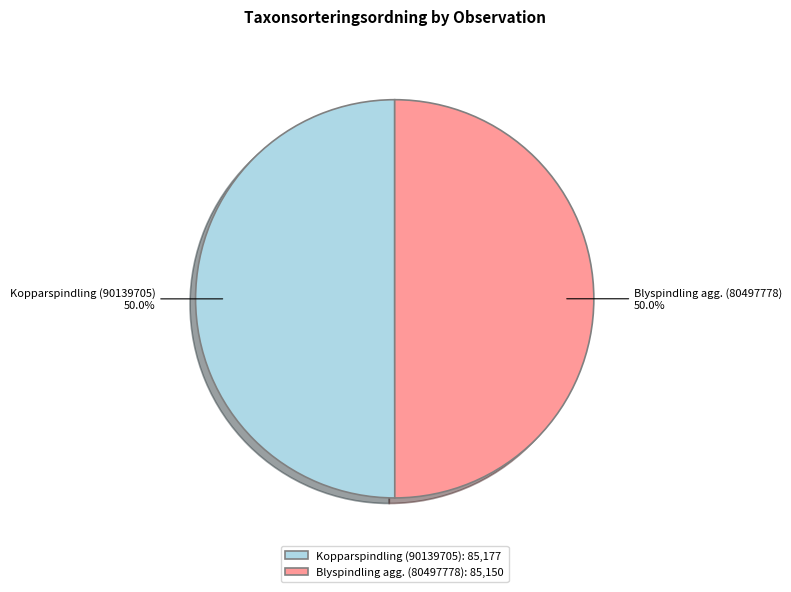

What percentage is the Kopparspindling (90139705) slice, to the nearest percent?

50%